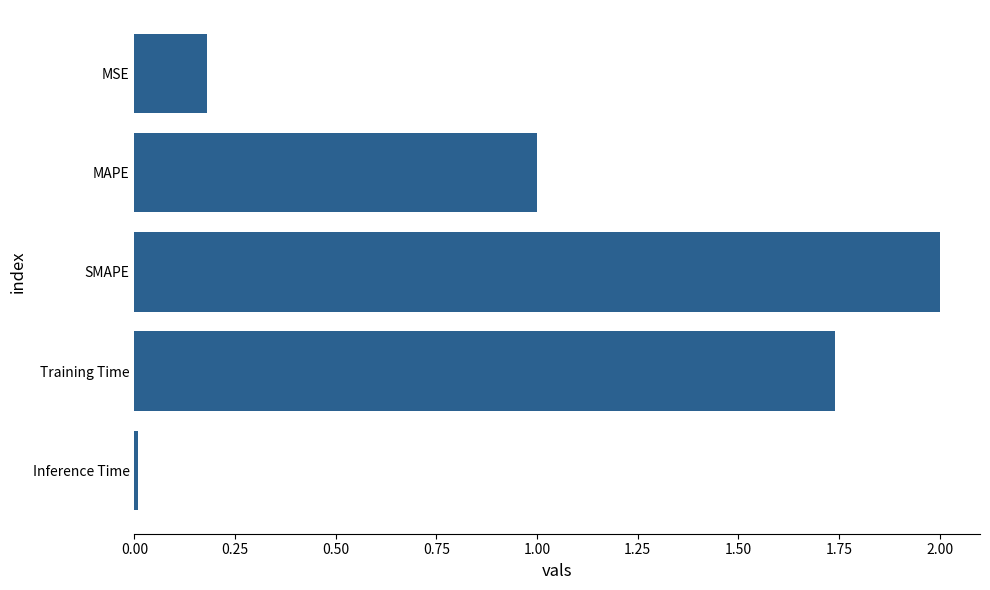

What is the label of the 1st bar from the bottom?

Inference Time